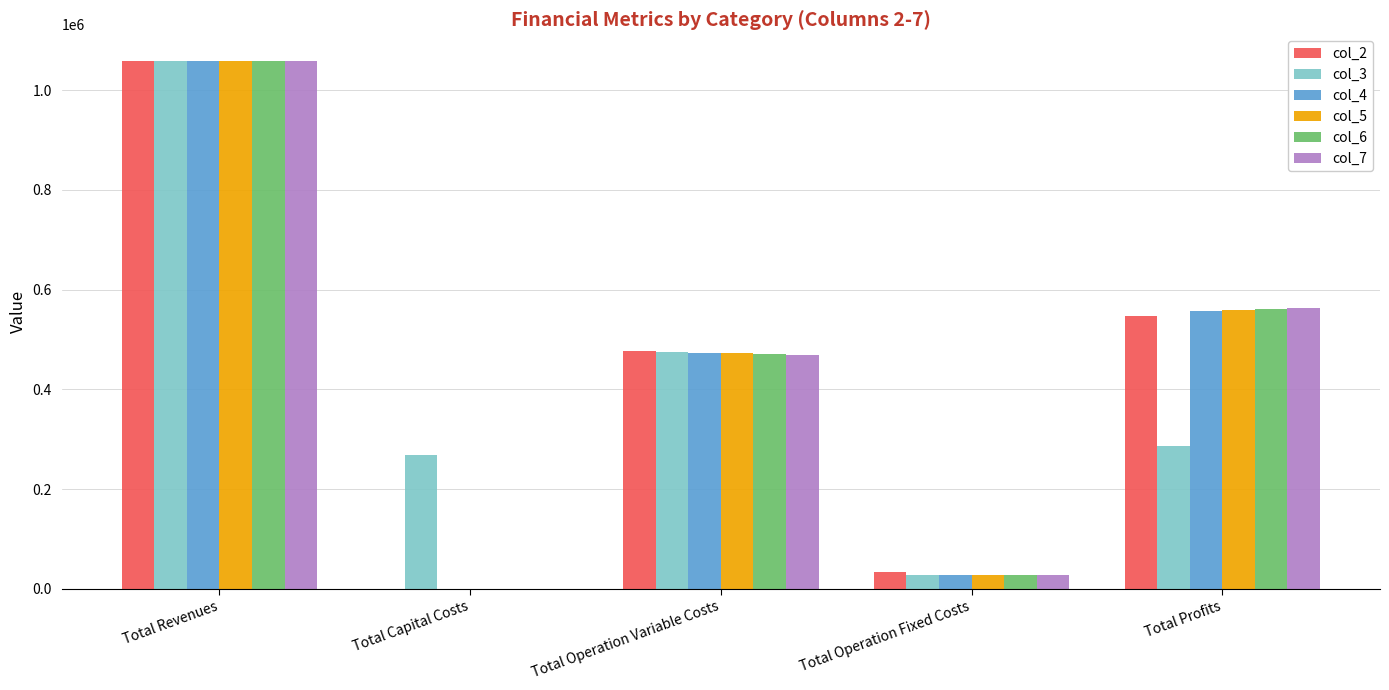

What is the spread (max minus min) of values at Total Operation Fixed Costs?

5380.4